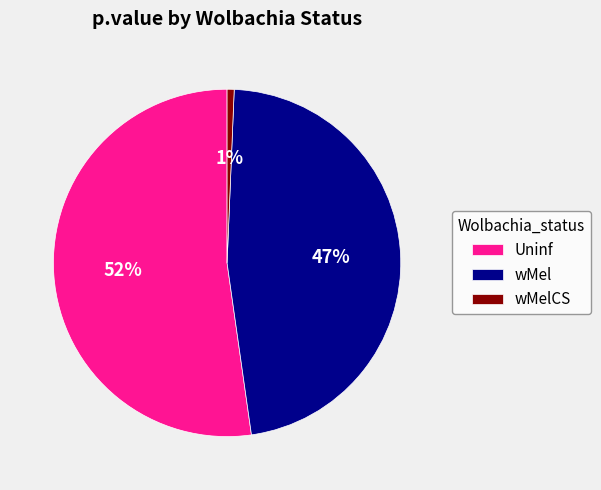

Which category has the smallest portion of the pie?

wMelCS